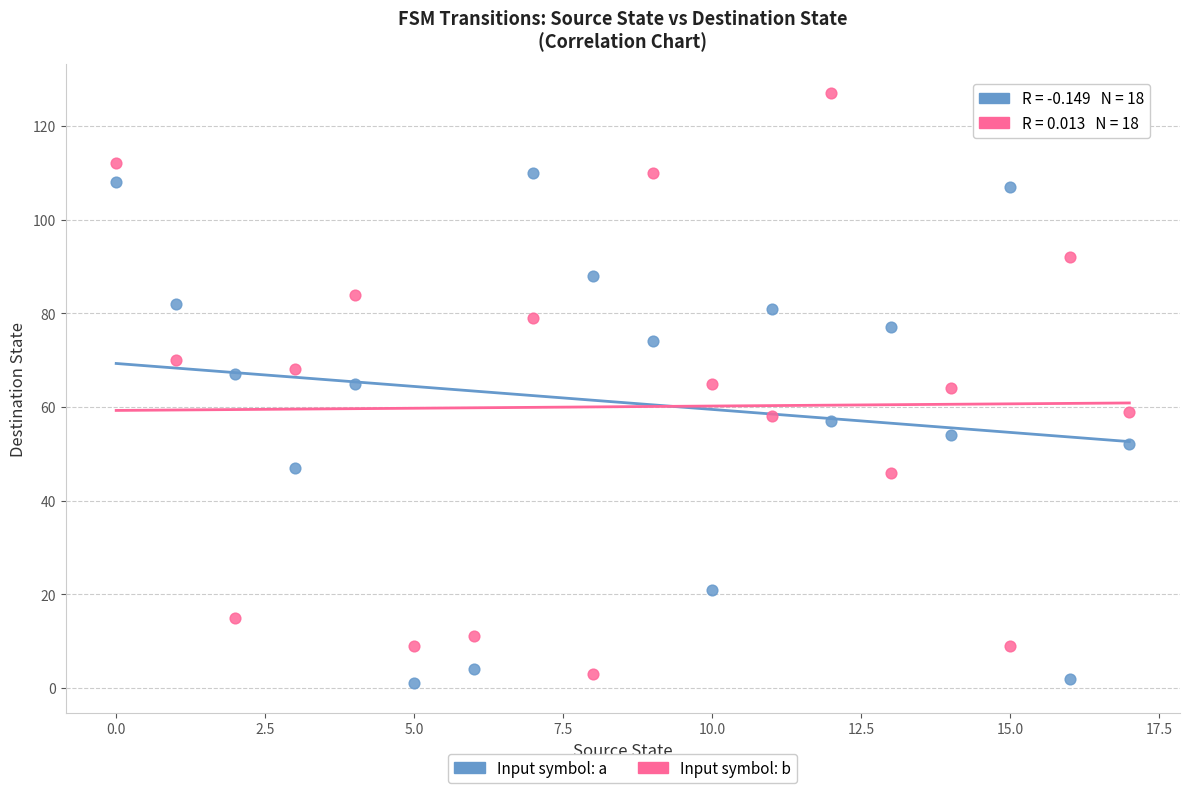

Across all data points, what is the range of Y values (max minus min)?

126